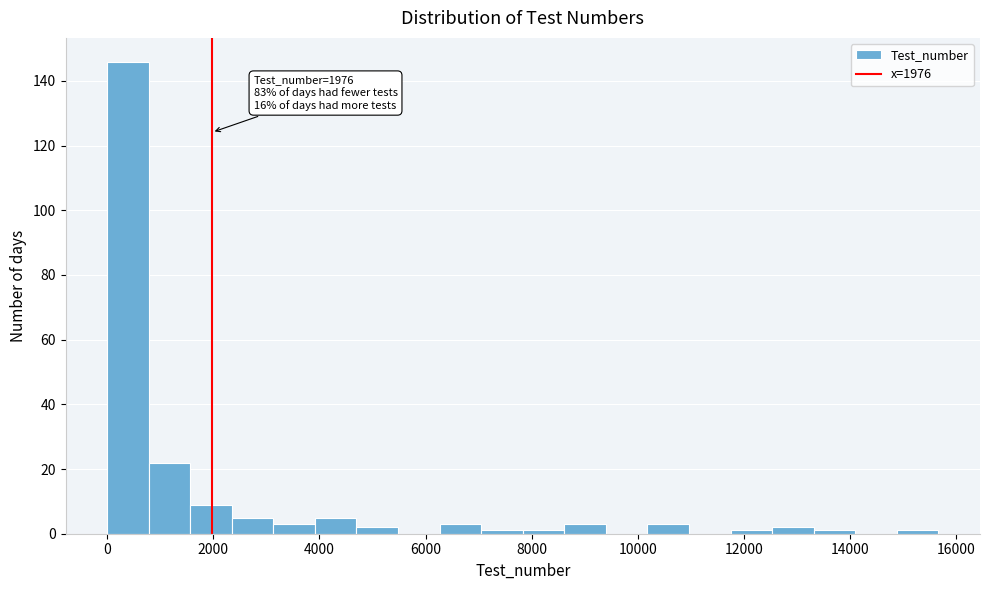

Around what value on the x-axis is the tallest bar? Give the approximate position of its centre, as read against the axis.

400